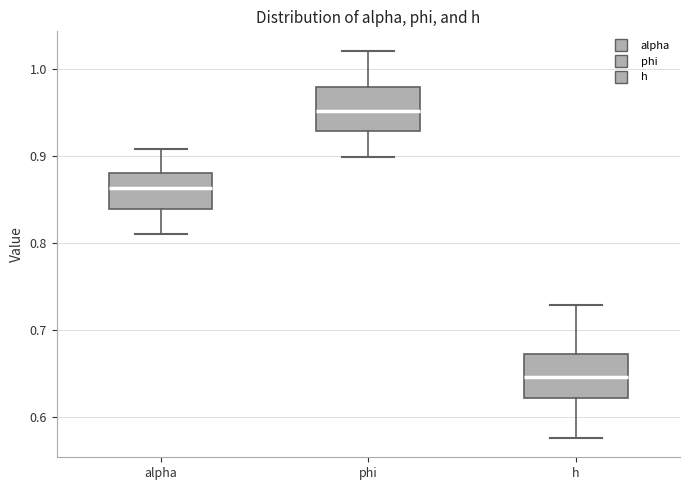

Where is the upper edge of the box for phi on the y-axis? The values are not printed on the chart, so give them approximately, as read against the axis.

0.98